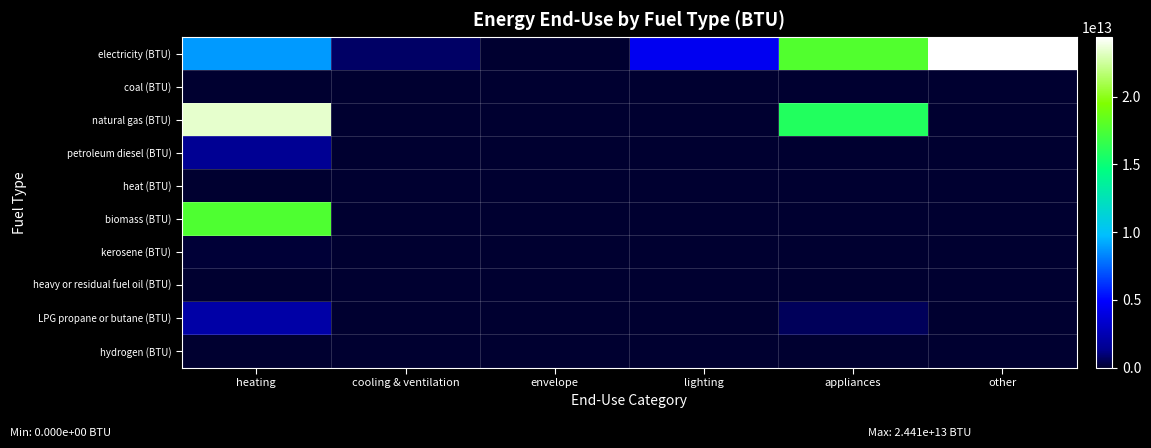

How many distinct data groups are displayed?

10